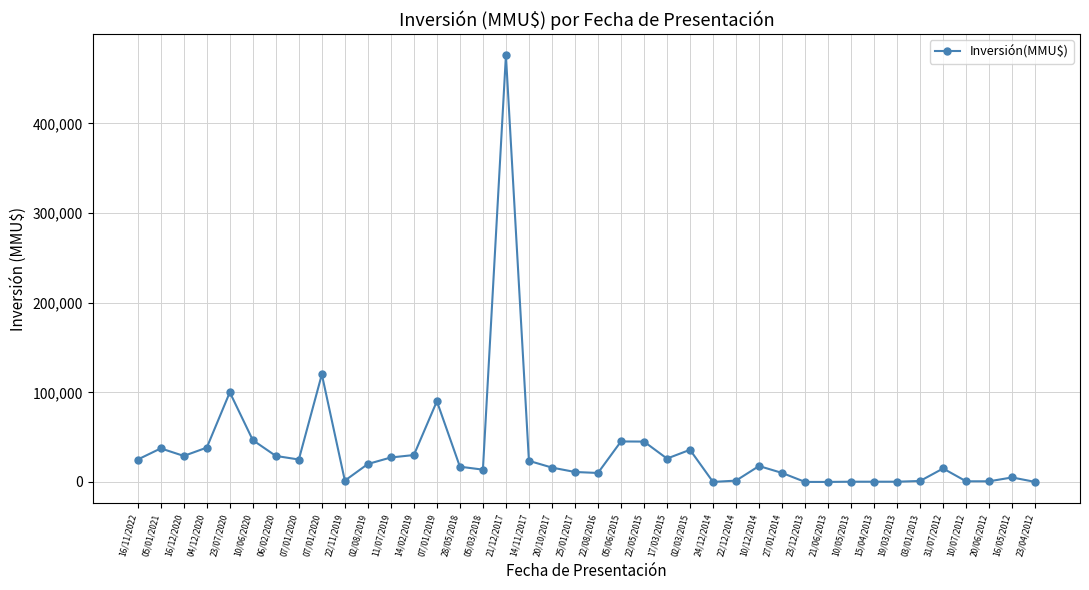

List the labels in order of value, smallest first.

23/12/2013, 21/06/2013, 23/04/2012, 24/12/2014, 10/05/2013, 15/04/2013, 19/03/2013, 10/07/2012, 20/06/2012, 03/01/2013, 22/11/2019, 22/12/2014, 16/05/2012, 22/08/2016, 27/01/2014, 25/01/2017, 05/03/2018, 31/07/2012, 20/10/2017, 28/05/2018, 10/12/2014, 02/08/2019, 14/11/2017, 16/11/2022, 07/01/2020, 17/03/2015, 11/07/2019, 16/12/2020, 06/02/2020, 14/02/2019, 02/03/2015, 05/01/2021, 04/12/2020, 22/05/2015, 05/06/2015, 10/06/2020, 07/01/2019, 23/07/2020, 07/01/2020, 21/12/2017